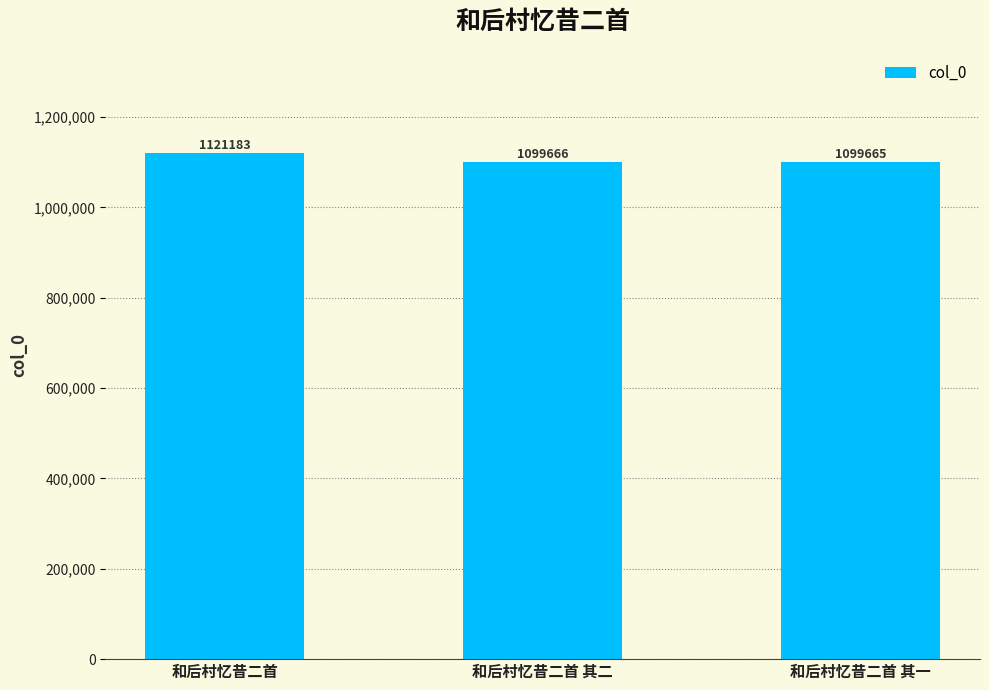

Are the bars horizontal?

No